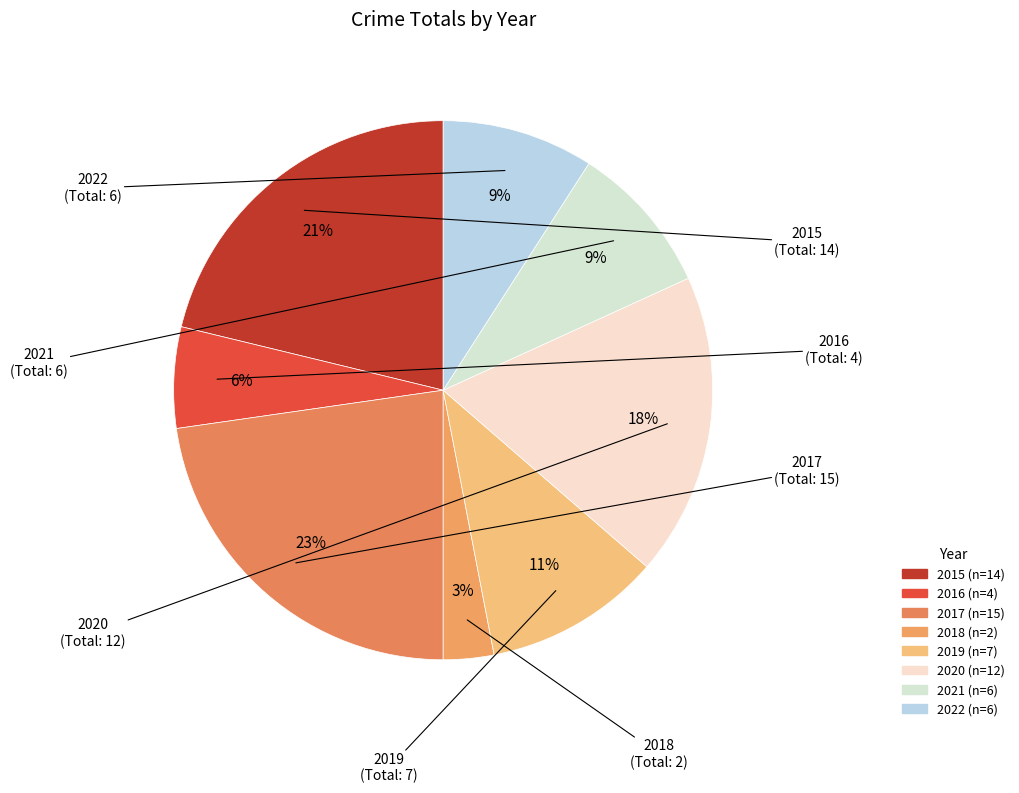

How many slices are in this pie chart?

8